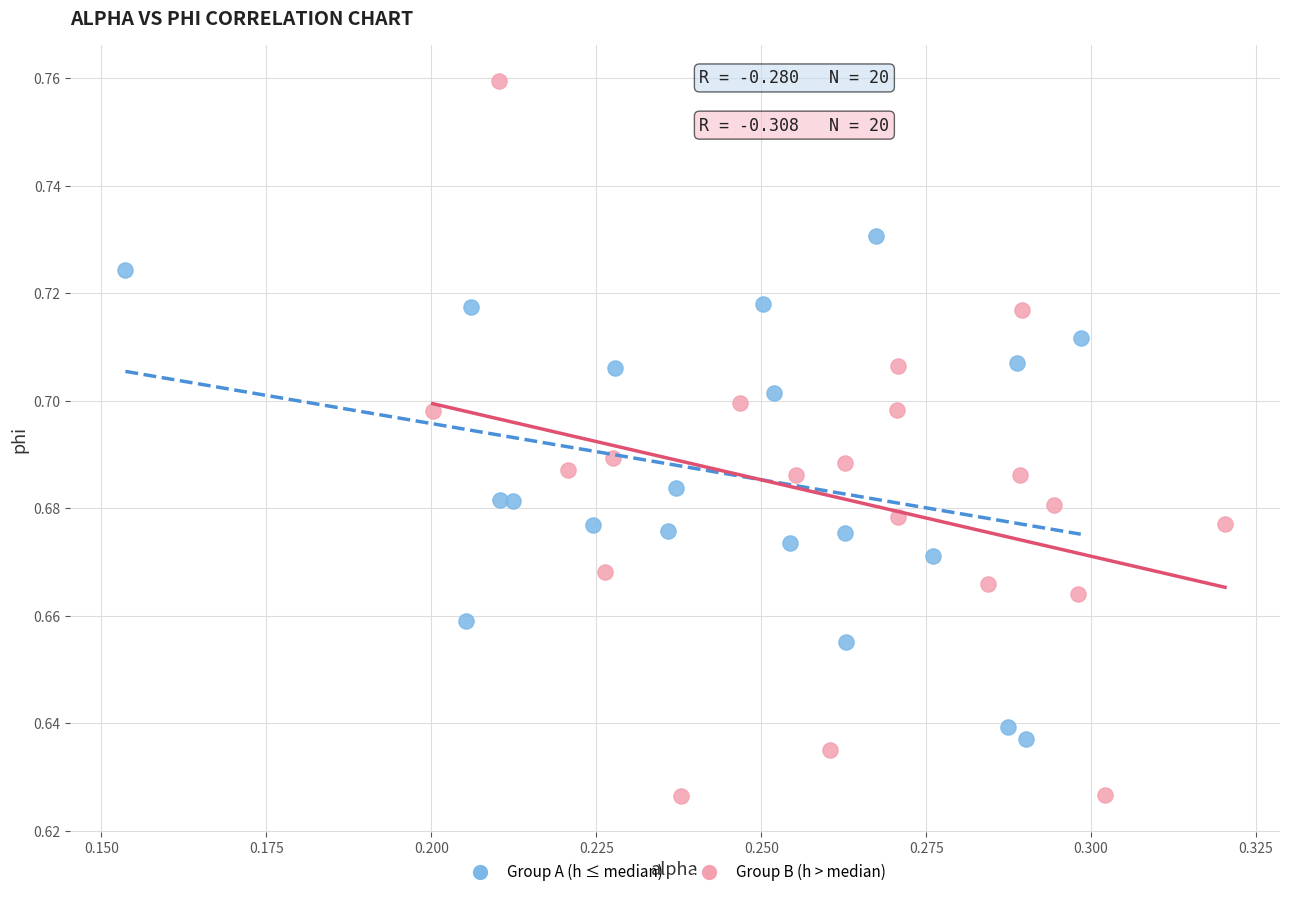

Which series has the largest Y range (max minus min)?

Group B (h > median)